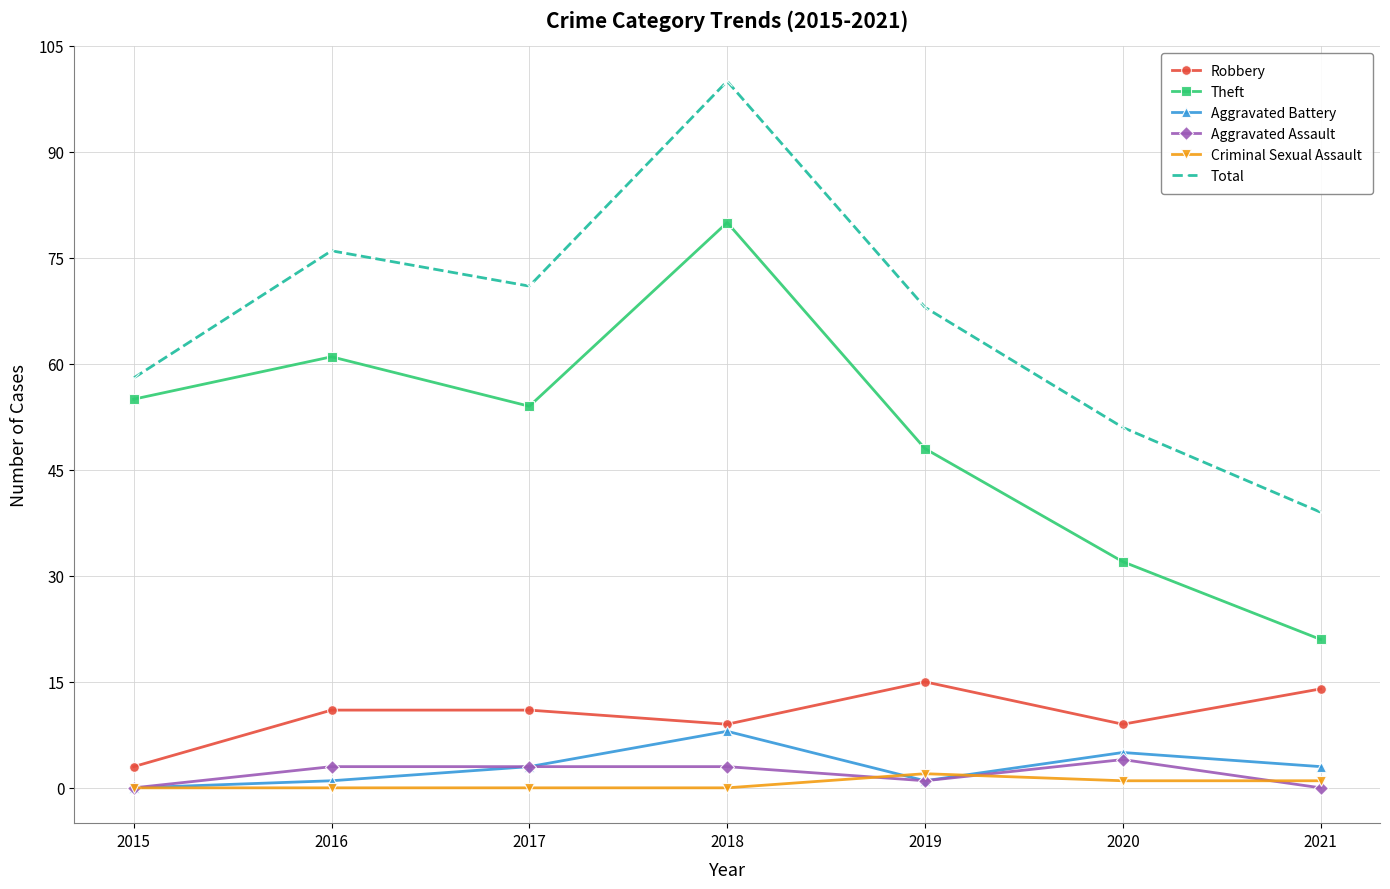

What is the difference between the maximum and minimum values in the Aggravated Assault series?

4